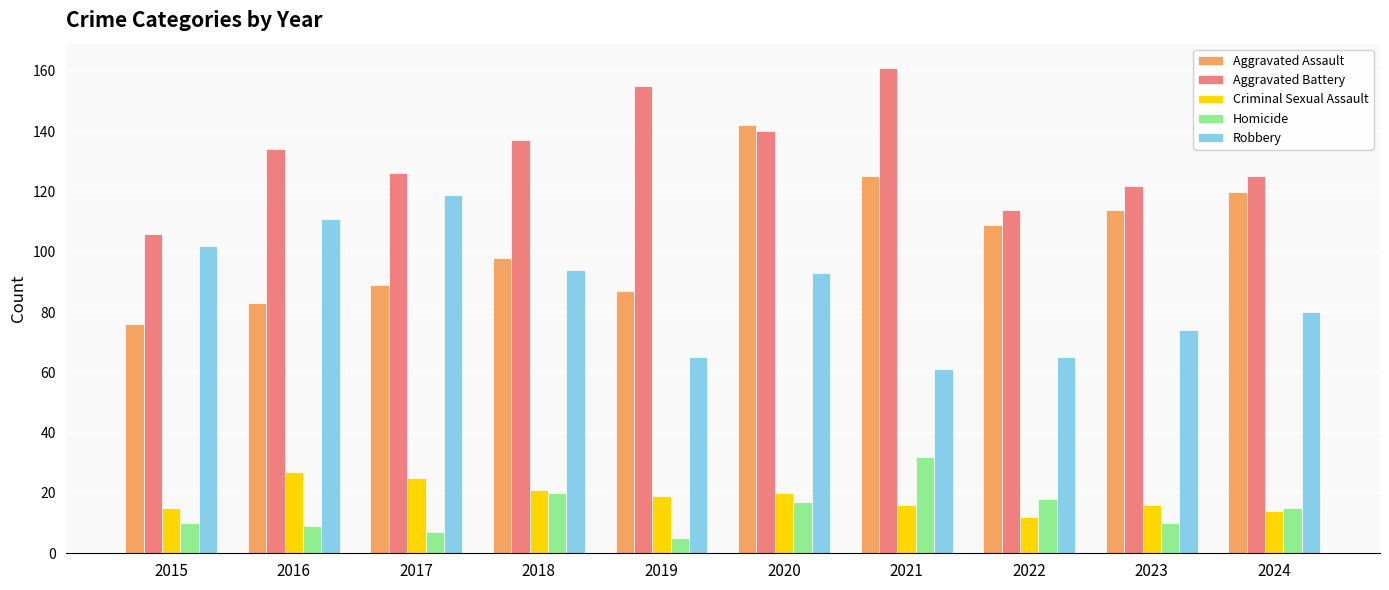

True or false: Aggravated Assault has a value of 182 at 2024.

False